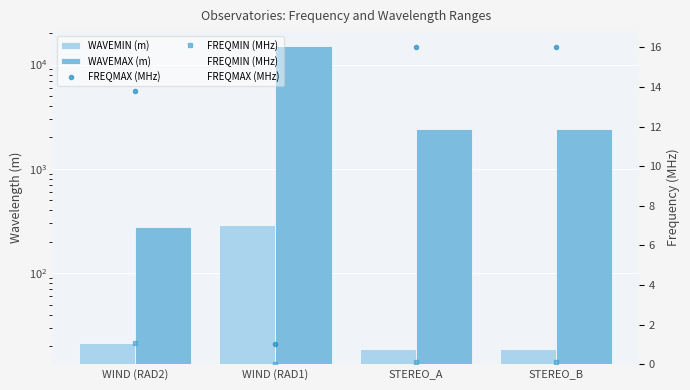

Where is WAVEMAX (m) nearest to the value 7634?

STEREO_A